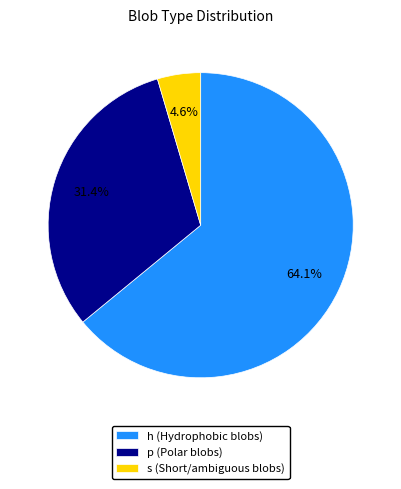

What percentage is the h slice, to the nearest percent?

64%